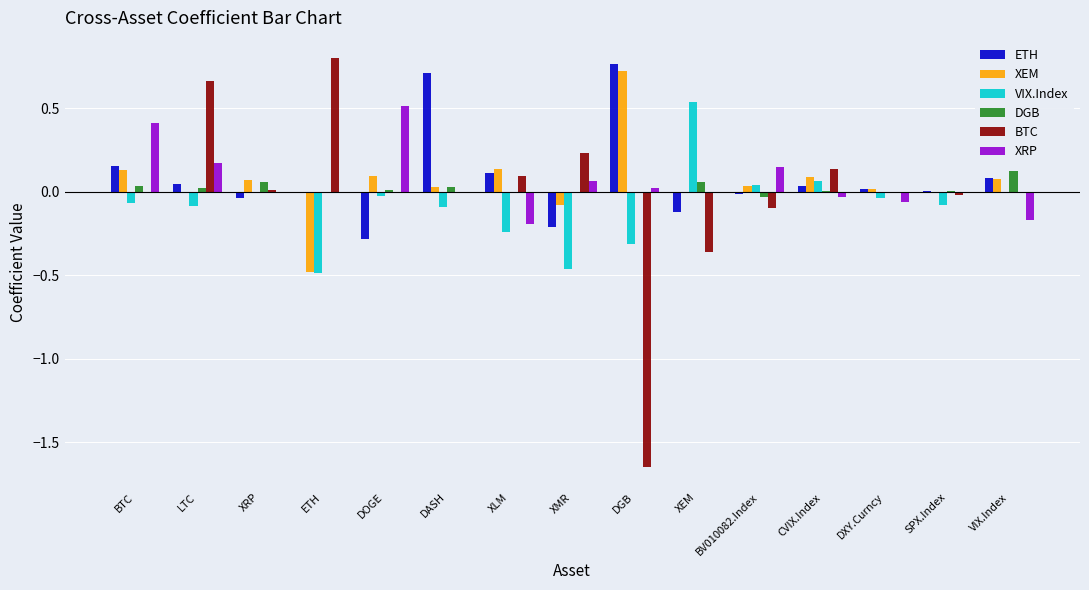

Is the value of XRP at DASH greater than the value of XEM at BTC?

No